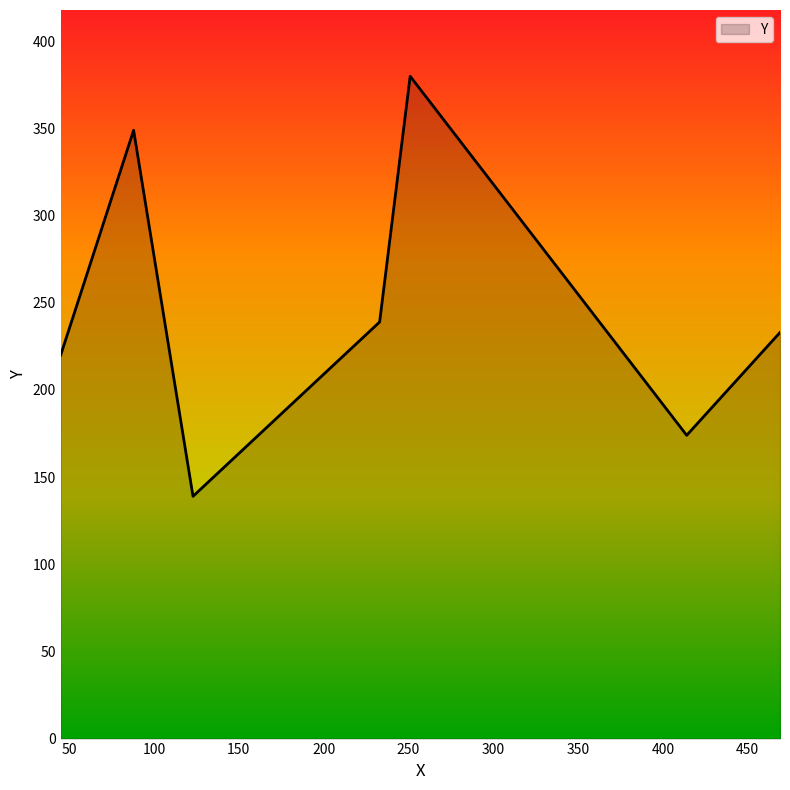

True or false: there are more than 1 points higher than both neighbors.

True